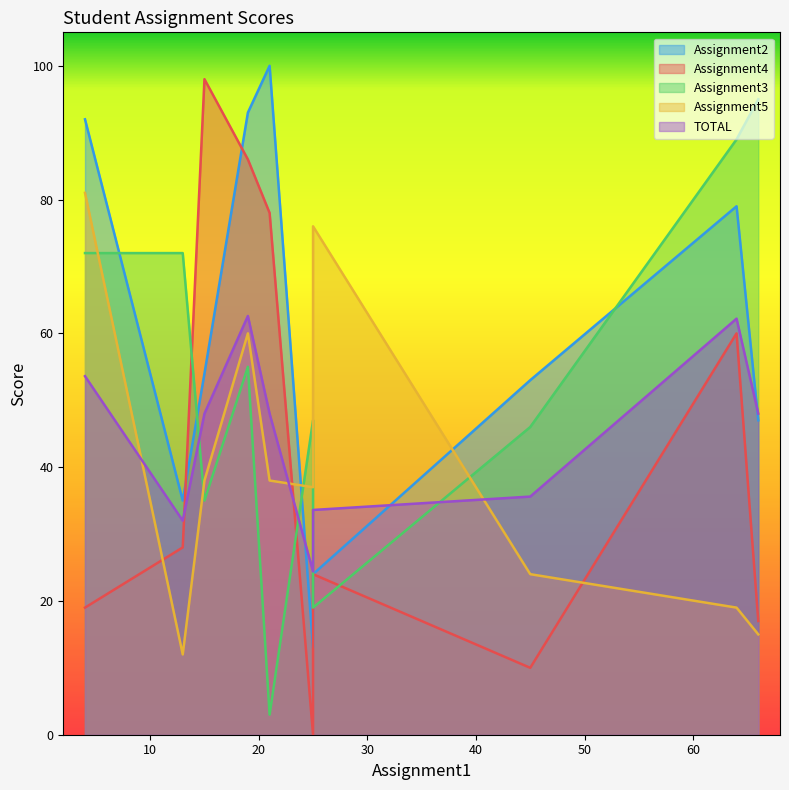

What are all the series names shown in the legend?

Assignment2, Assignment4, Assignment3, Assignment5, TOTAL